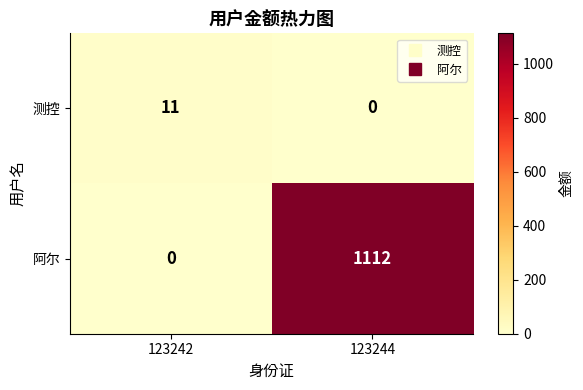

What is the difference between the 阿尔 values at 123242 and 123244?

1112